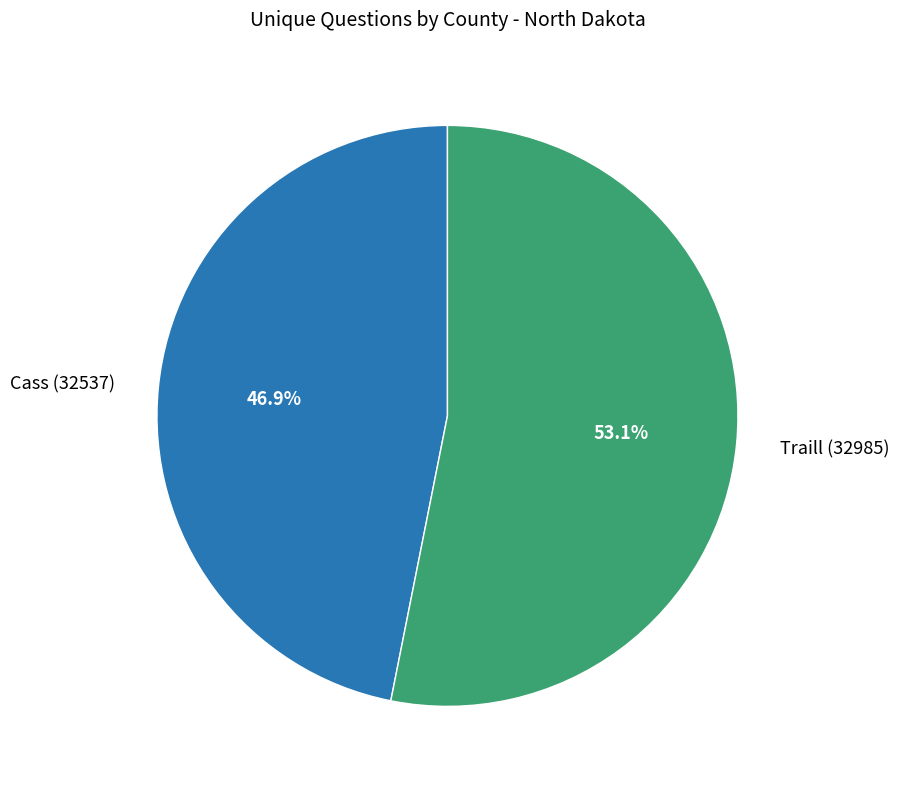

Rank the categories by value from highest to lowest.

Traill (32985), Cass (32537)